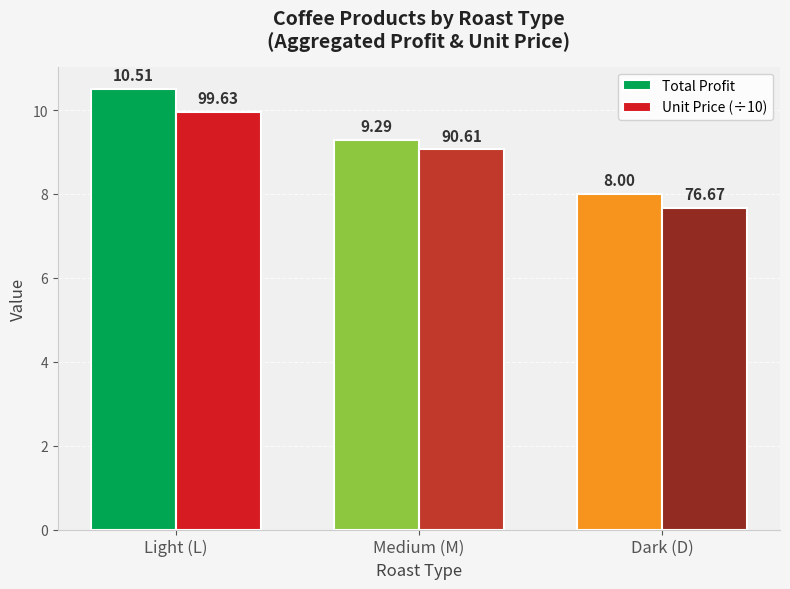

Where does the Unit Price (÷10) series first go above 9?

Light (L)